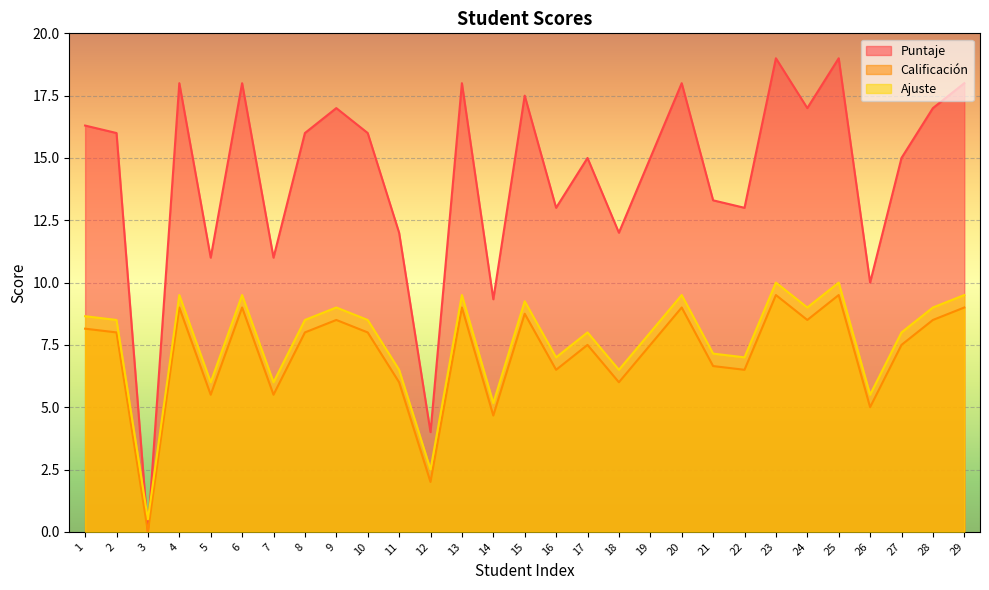

True or false: Ajuste and Calificación intersect in this chart.

False